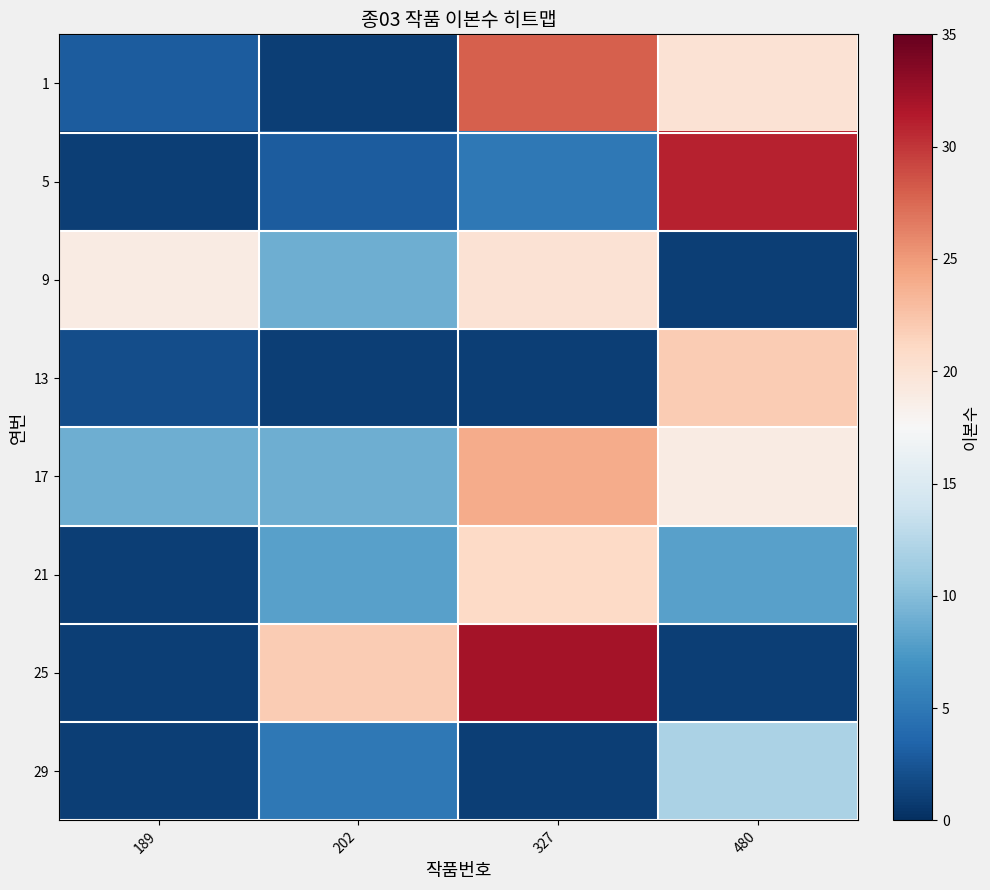

Which category has the highest value across all series?

327